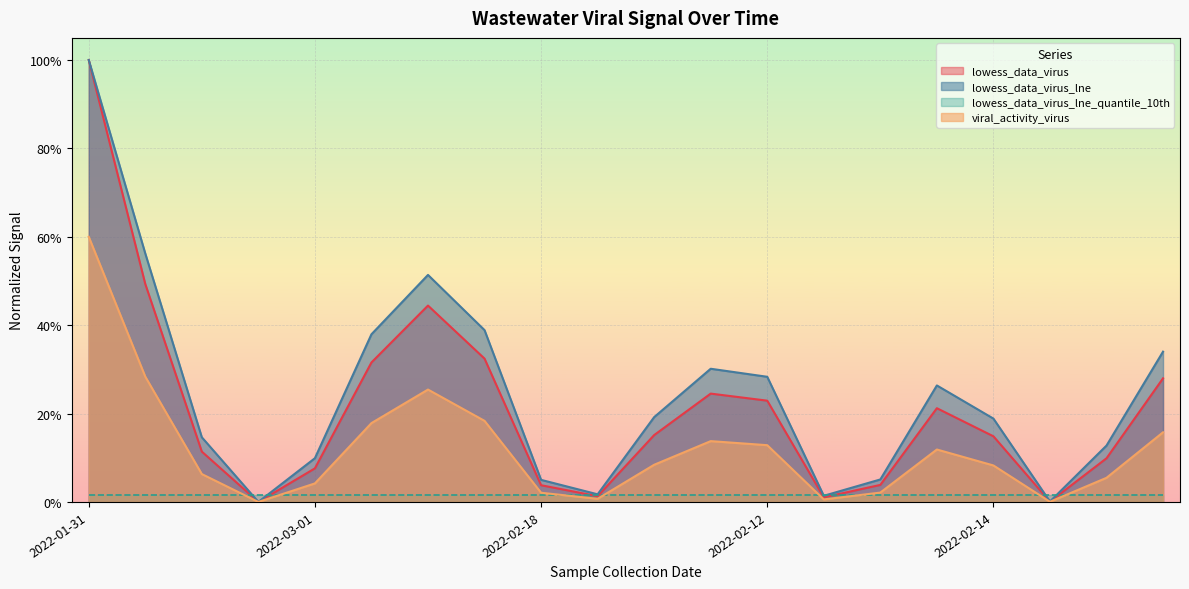

Which label corresponds to the smallest value in the chart?

2022-02-22